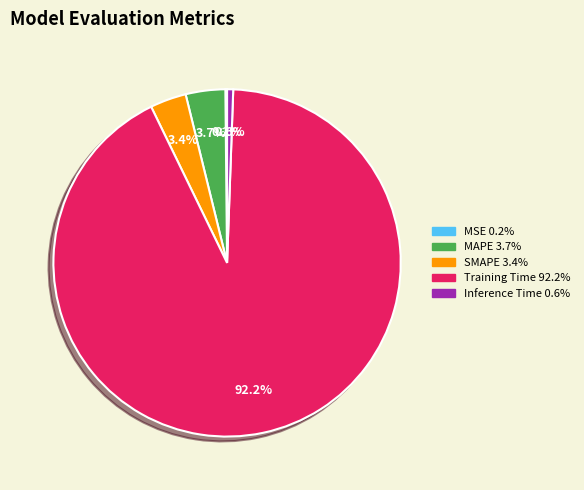

Between Training Time and Inference Time, which is larger?

Training Time